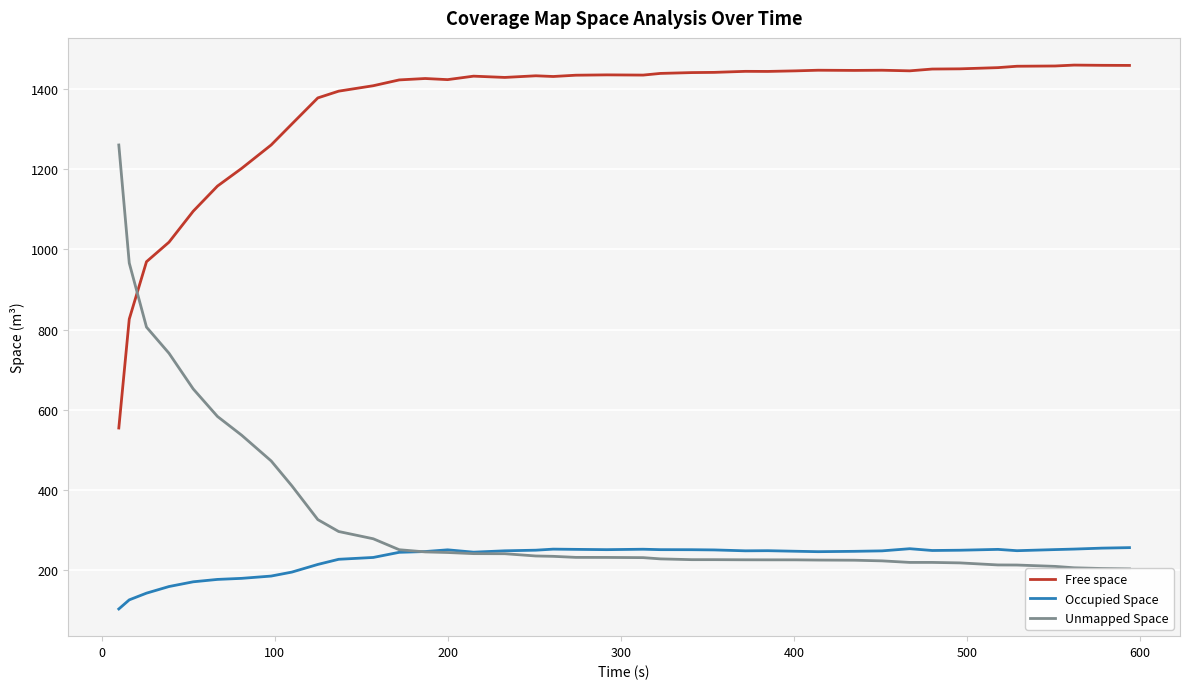

Rank the series by their maximum value, from highest to lowest.

Free space, Unmapped Space, Occupied Space